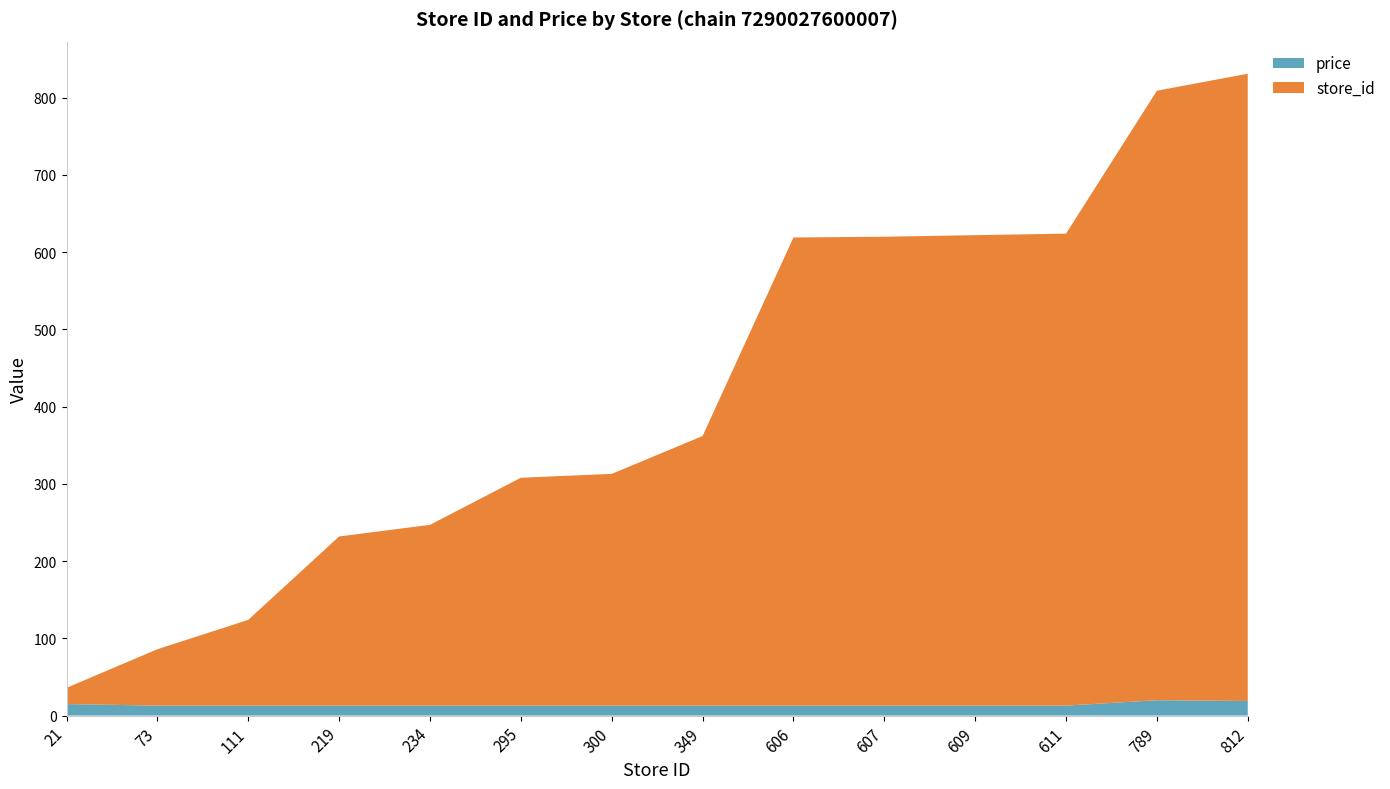

Reading left to right, transcribe all the data shown in this chart.

store_id: 21=21.0	73=73.0	111=111.0	219=219.0	234=234.0	295=295.0	300=300.0	349=349.0	606=606.0	607=607.0	609=609.0	611=611.0	789=789.0	812=812.0
price: 21=14.9	73=12.9	111=12.9	219=12.9	234=12.9	295=12.9	300=12.9	349=12.9	606=12.9	607=12.9	609=12.9	611=12.9	789=19.9	812=18.9